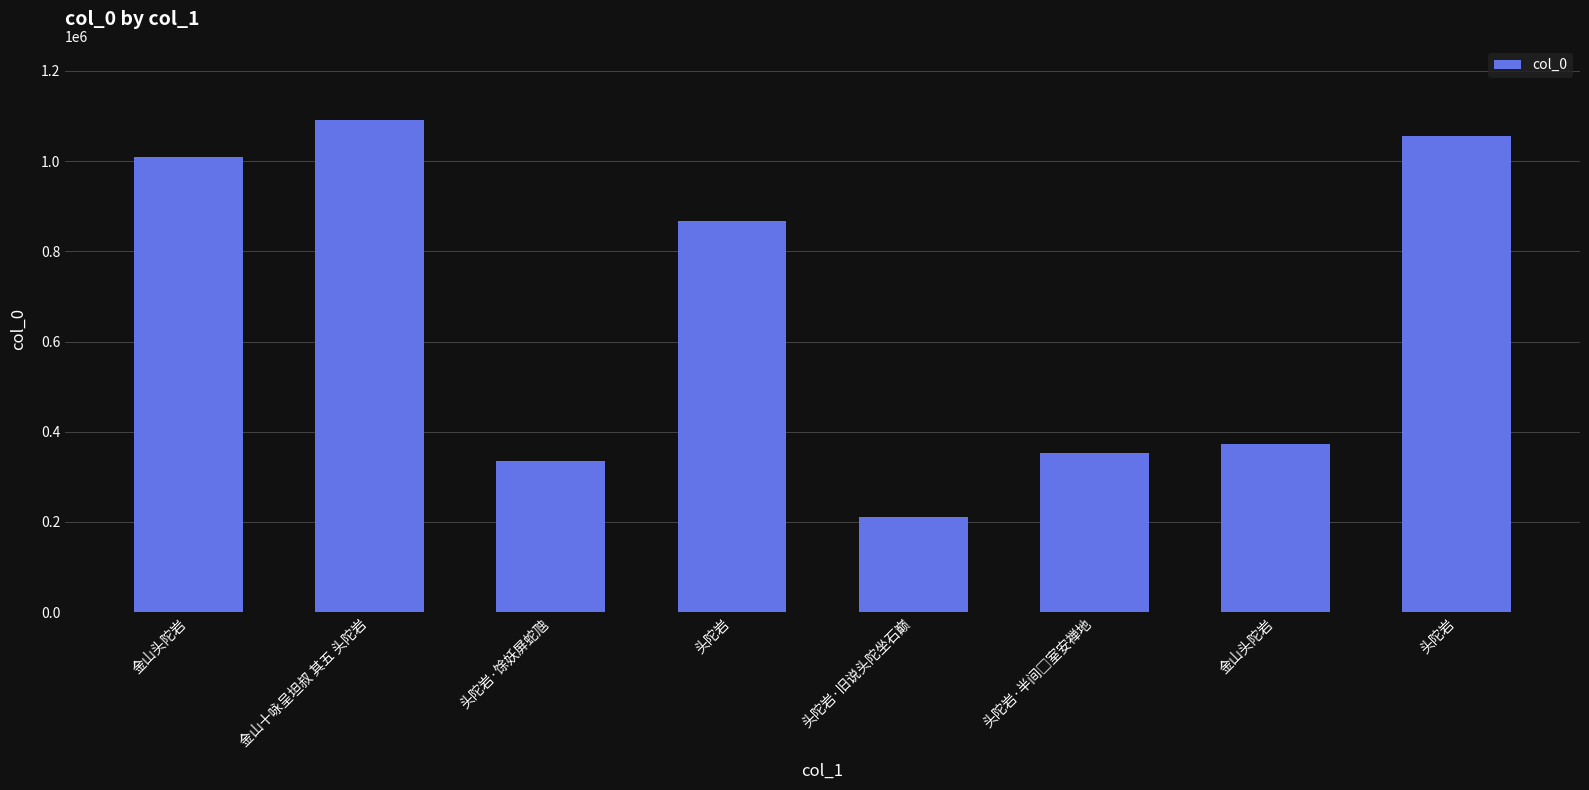

Does the chart contain stacked bars?

No